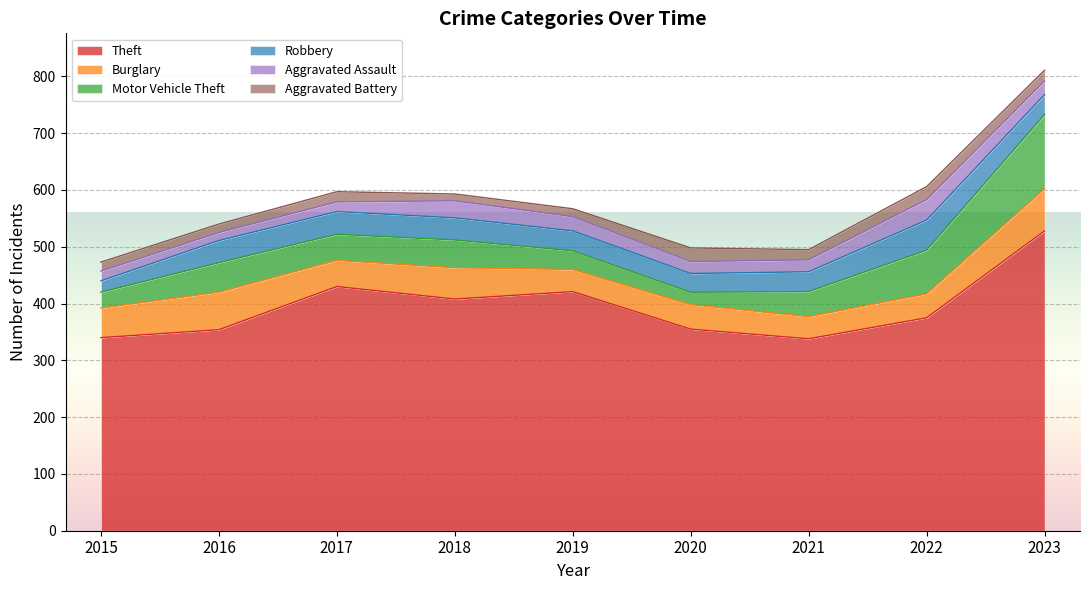

True or false: Aggravated Assault and Burglary intersect in this chart.

False